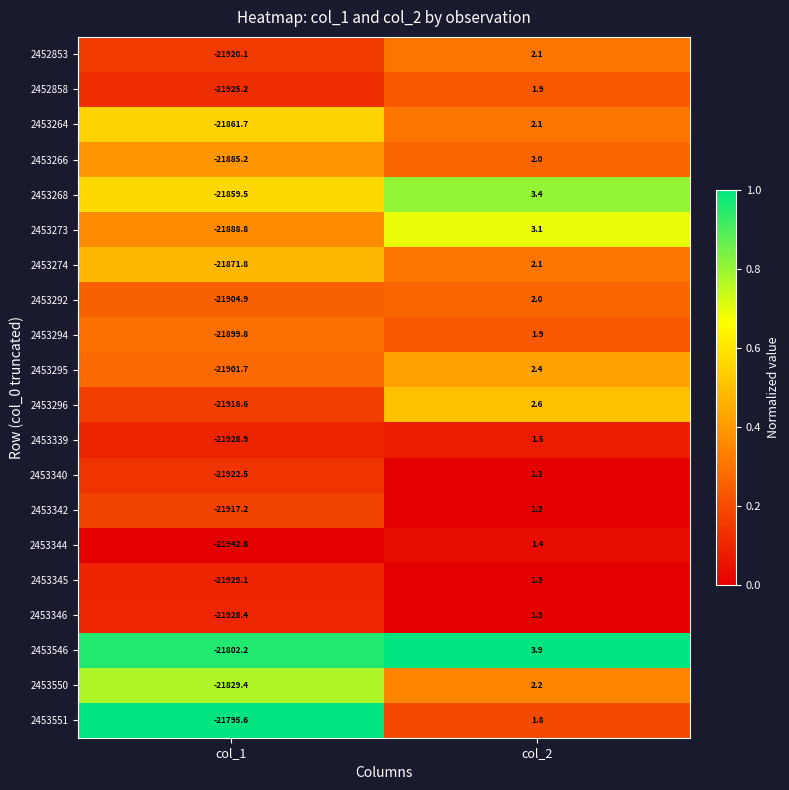

What is the average value of the 2453340 series?

-10960.6